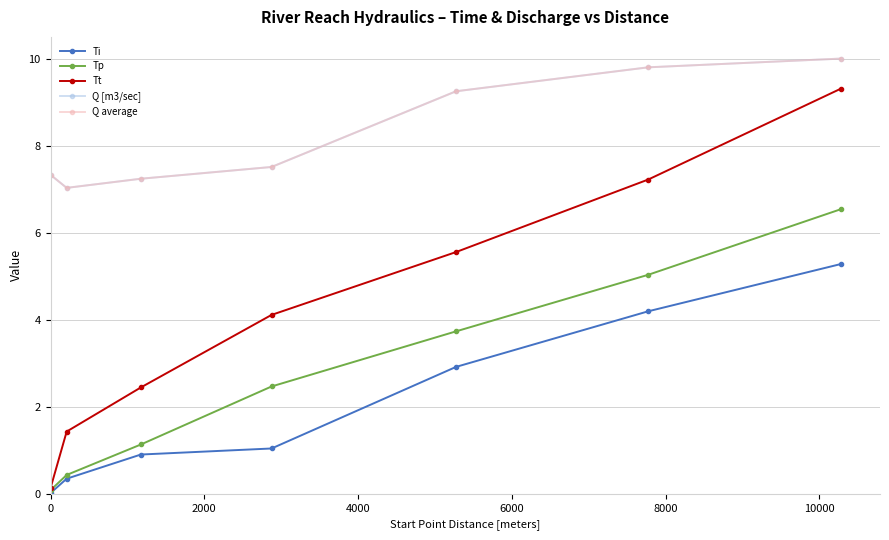

What is the highest value of the Tt series?

9.3